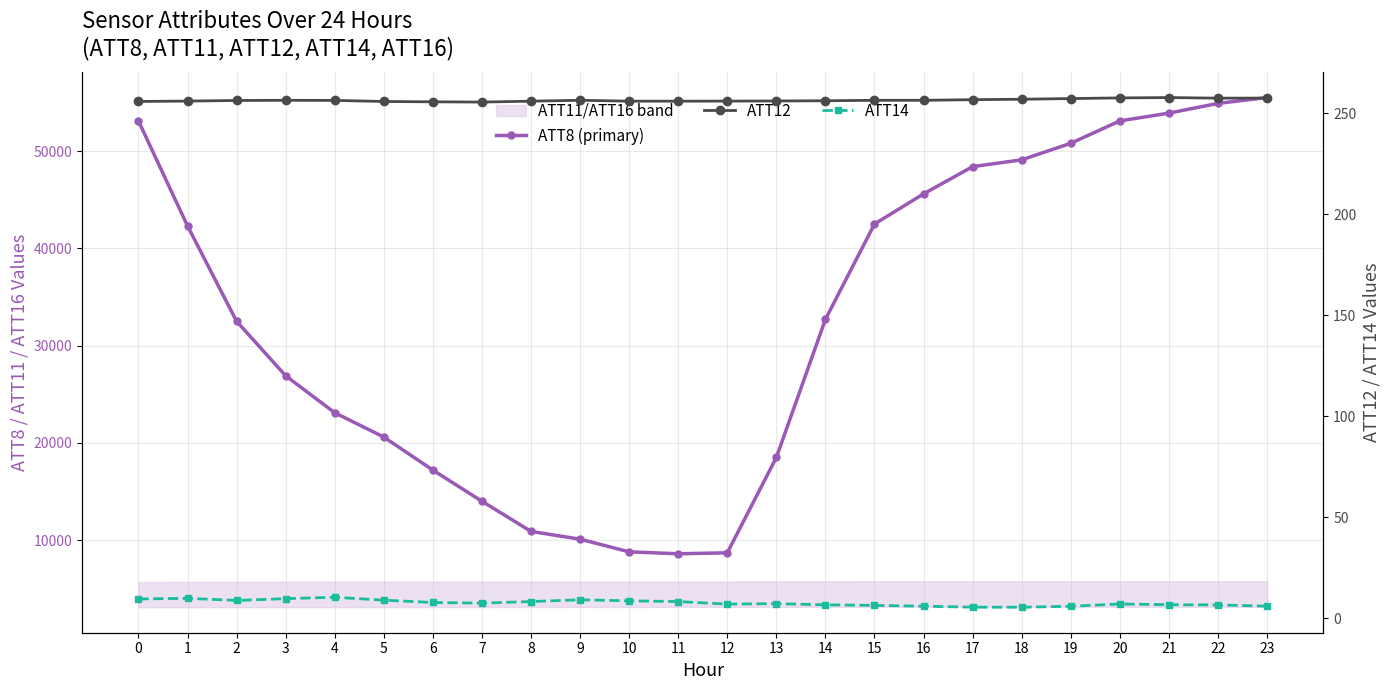

True or false: ATT14 and ATT8 (primary) intersect in this chart.

False